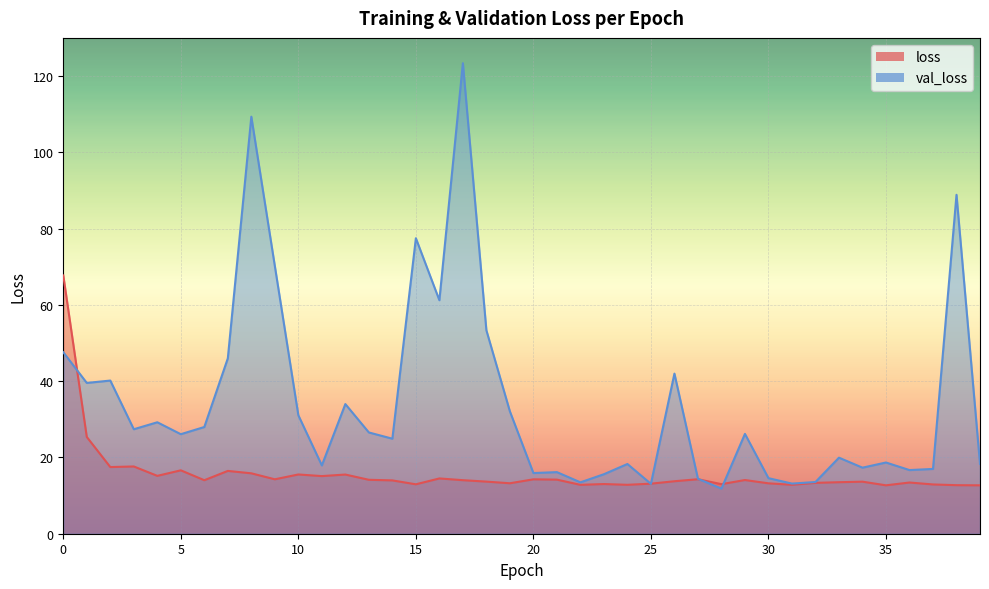

Which series has the largest total across all categories?

val_loss